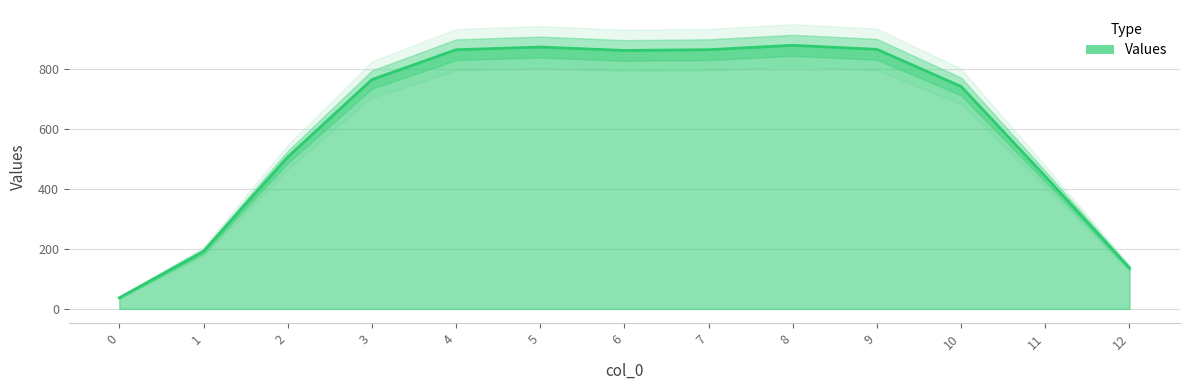

Between 8 and 4, which is larger?

8